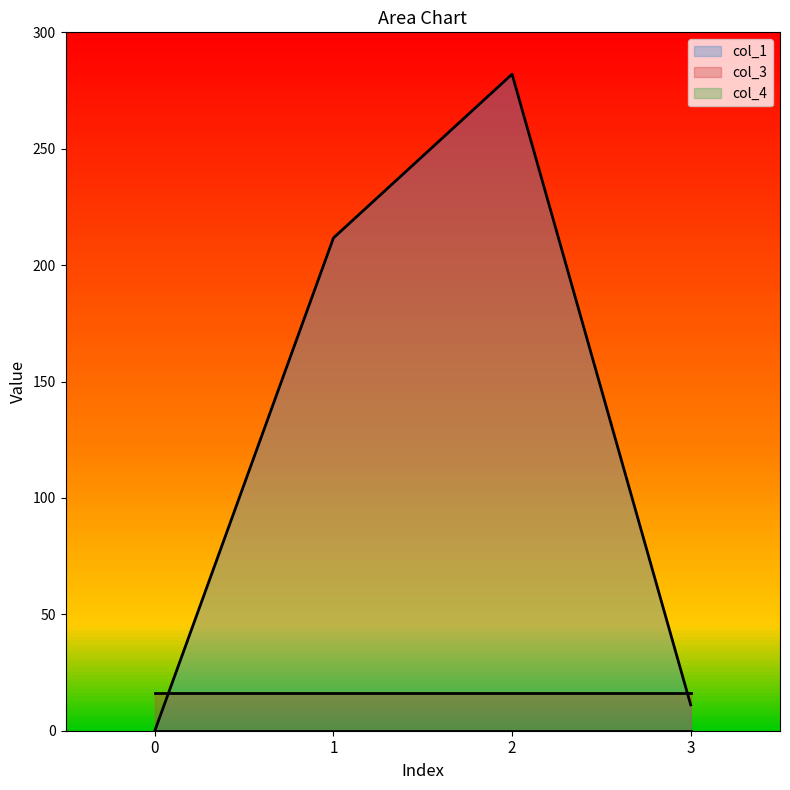

True or false: col_3 has a value of 27.0 at 1.

False